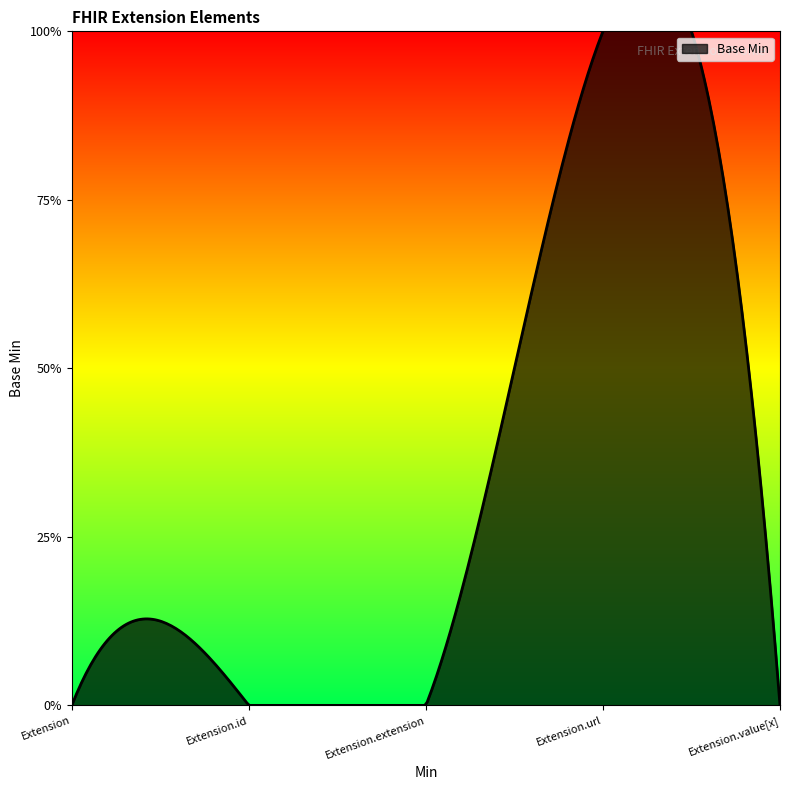

What is the difference between the values at Extension.url and Extension?

1